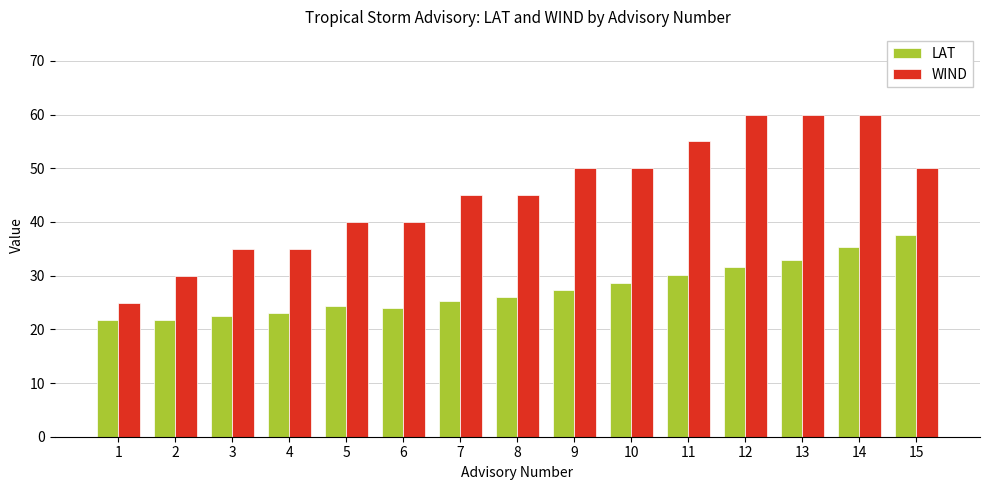

What is the sum of the LAT values at 8 and 15?

63.7